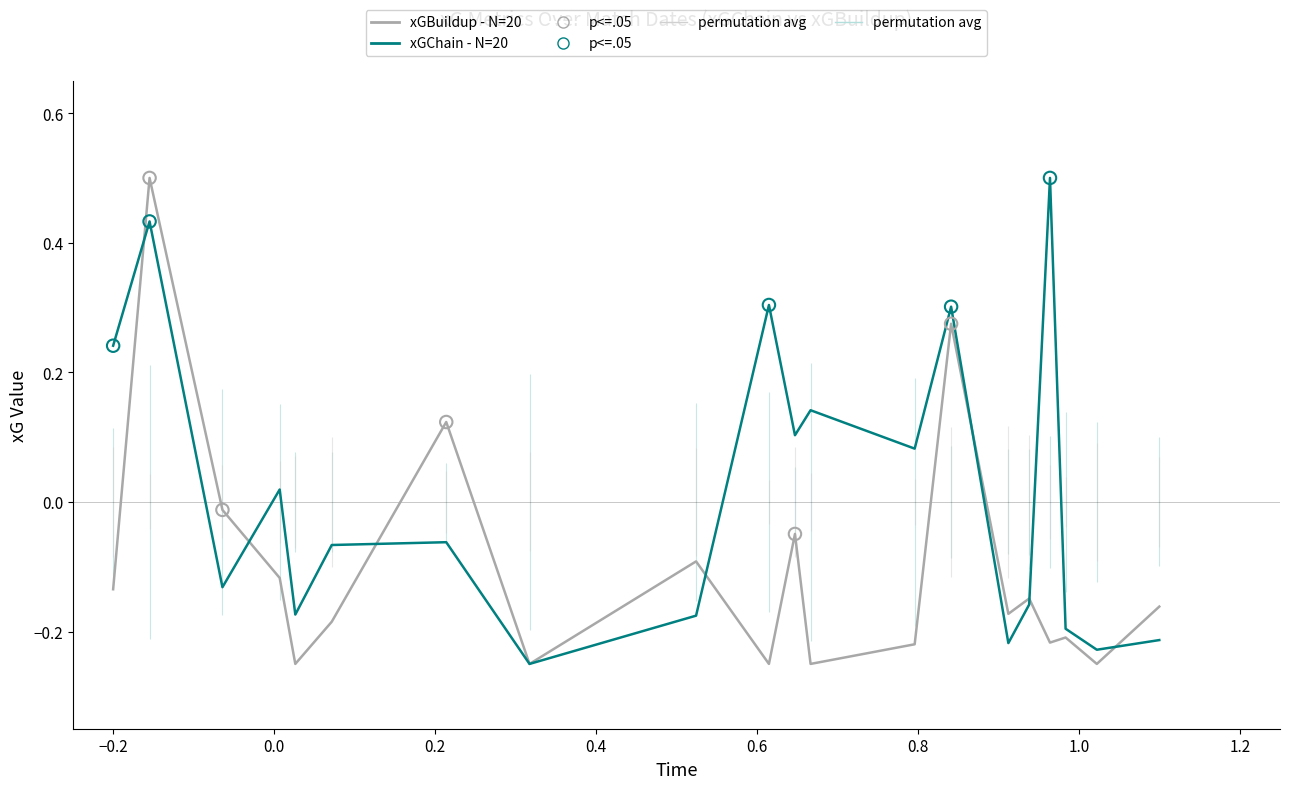

At how many categories does at least one series exceed 0?

10